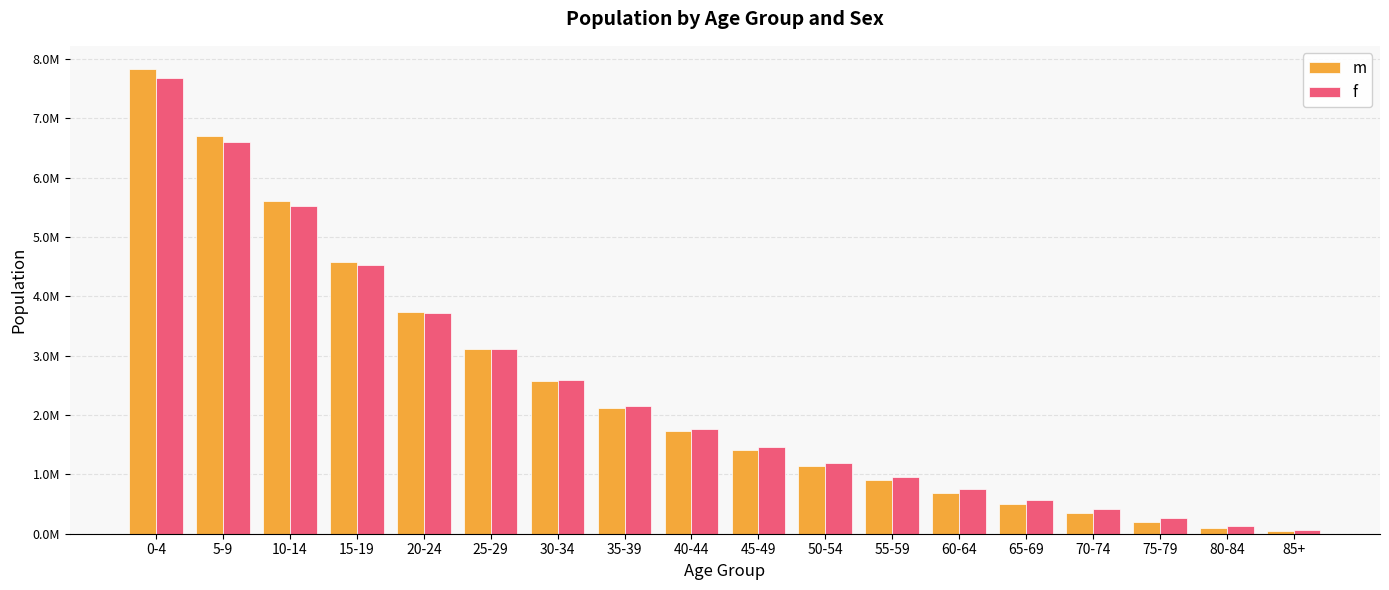

Rank the series by their average value, from lowest to highest.

m, f